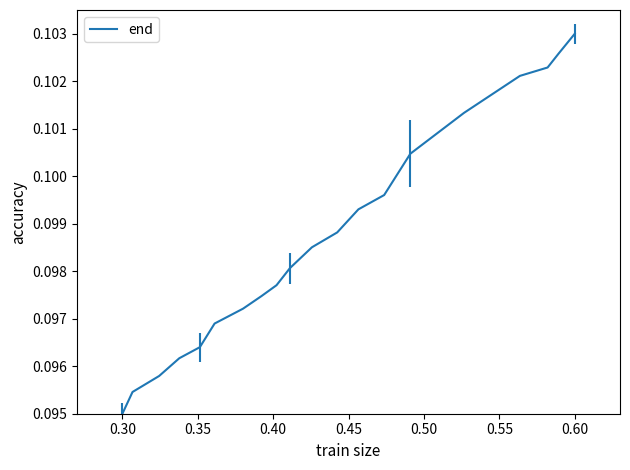

How many lines are shown in the chart?

1